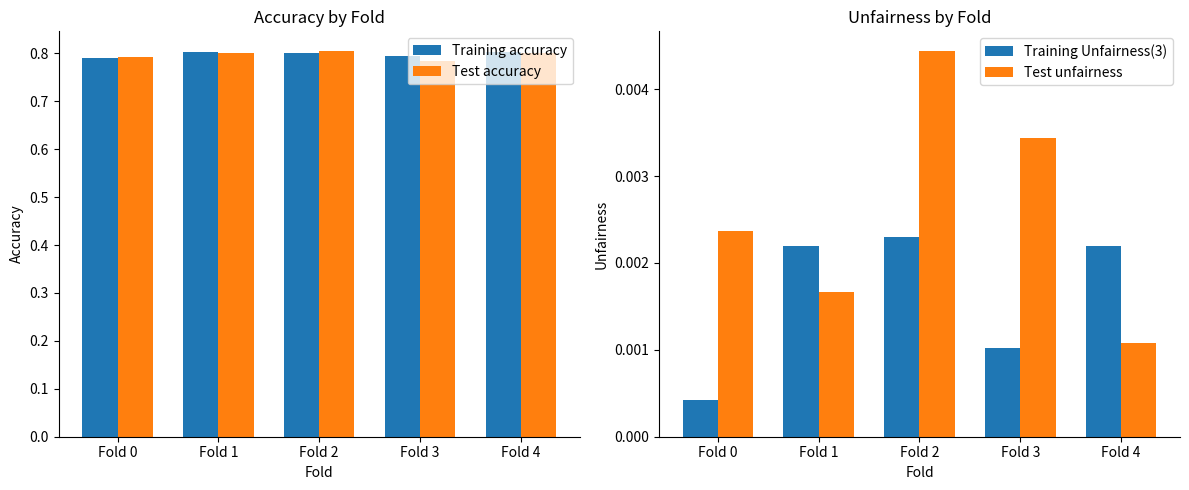

What are all the series names shown in the legend?

Training accuracy, Test accuracy, Training Unfairness(3), Test unfairness